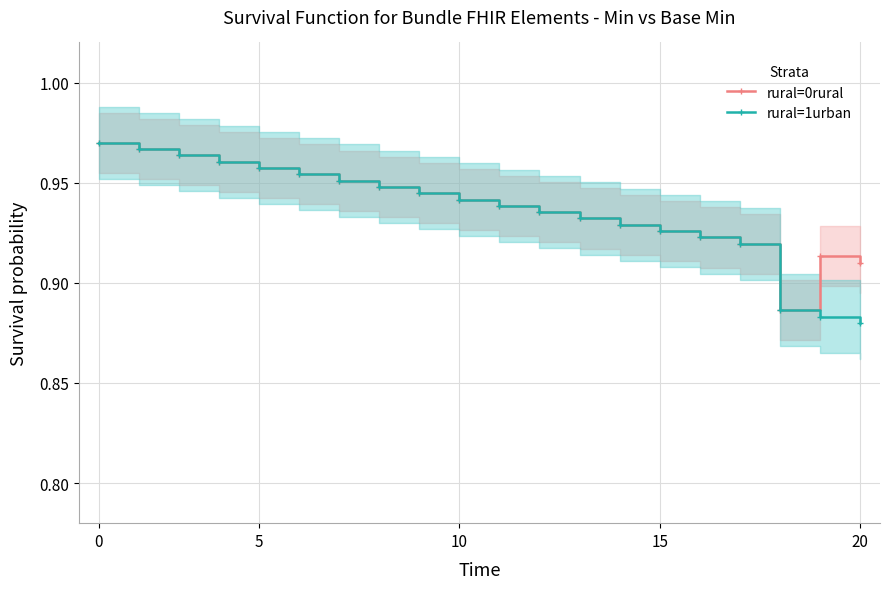

True or false: rural=1urban and rural=0rural cross at least once.

False